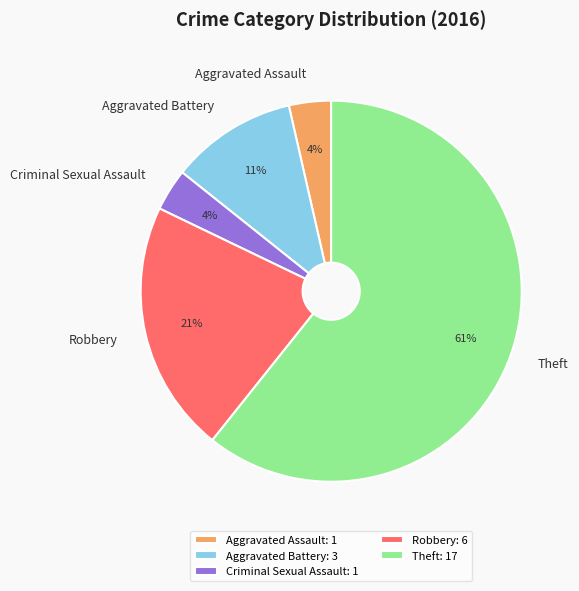

Does Theft represent more than half of the total?

Yes